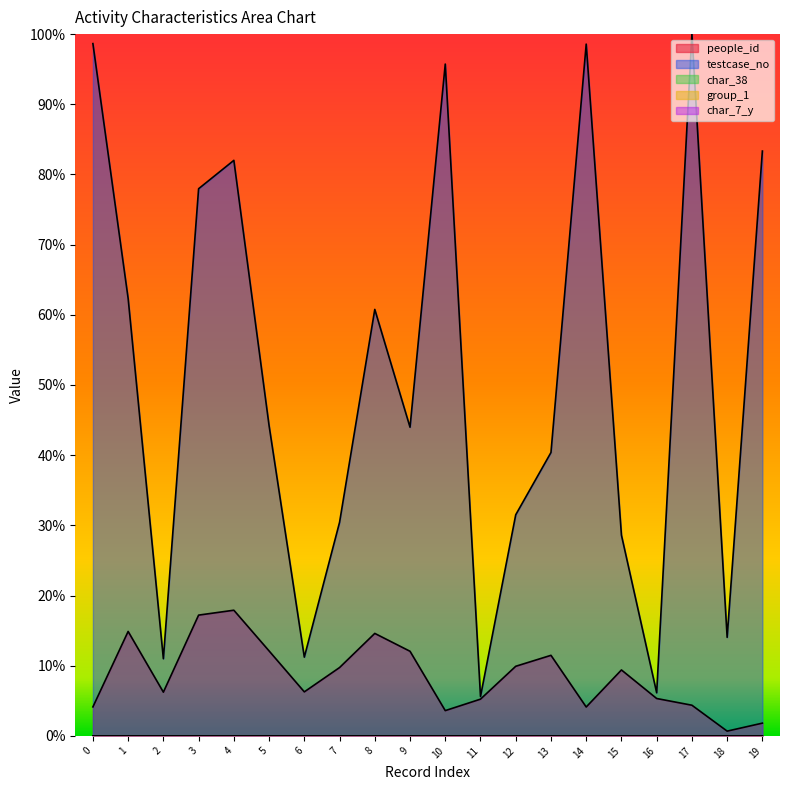

In char_38, how many points are higher than both neighbors (excluding endpoints)?

4